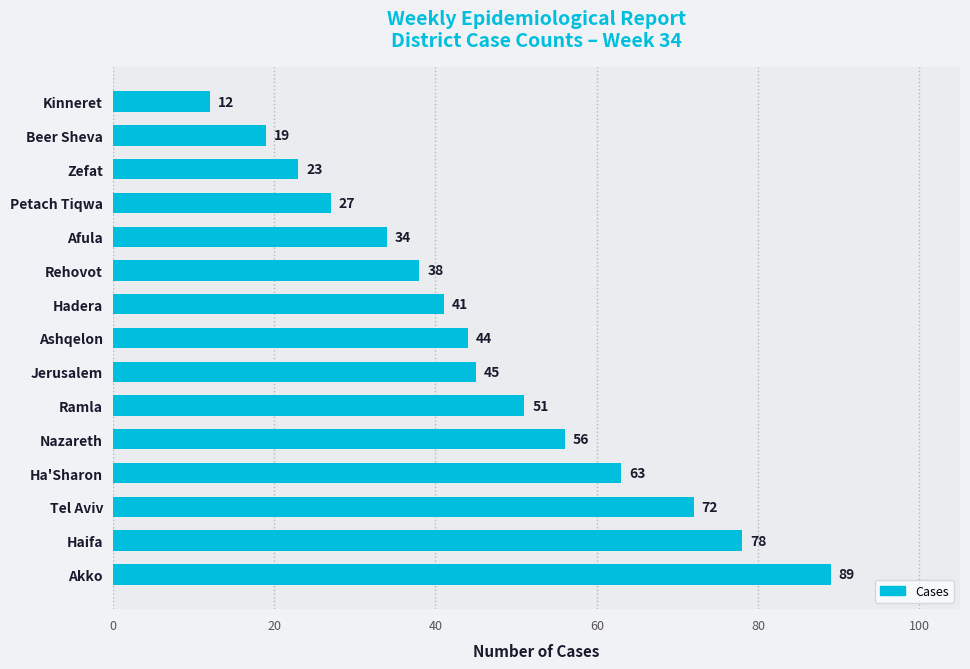

What is the difference between the second highest and second lowest values?

59